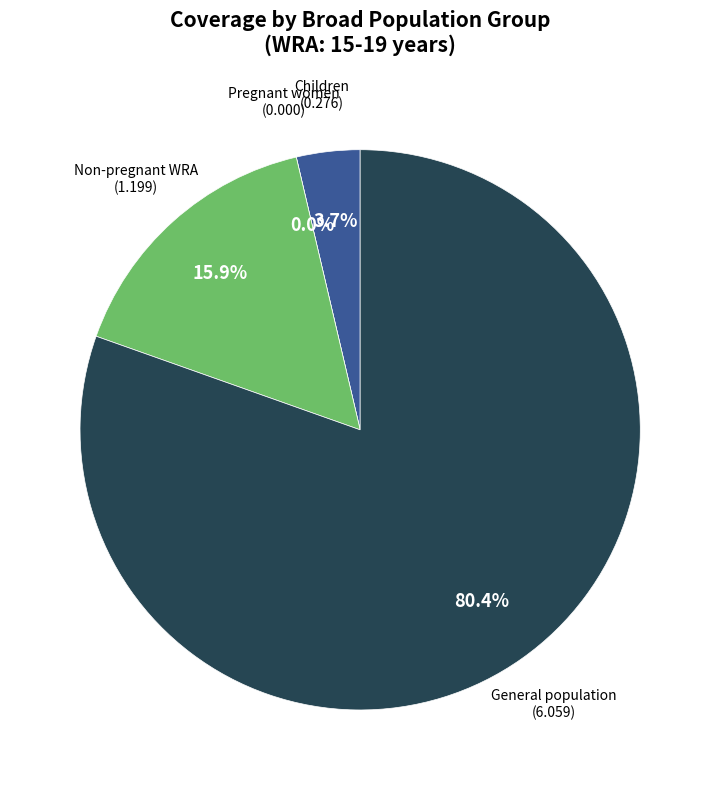

What portion of the pie excludes General population?

19.6%